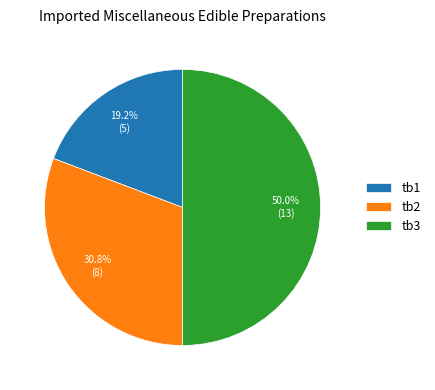

Count the number of slices in the pie.

3